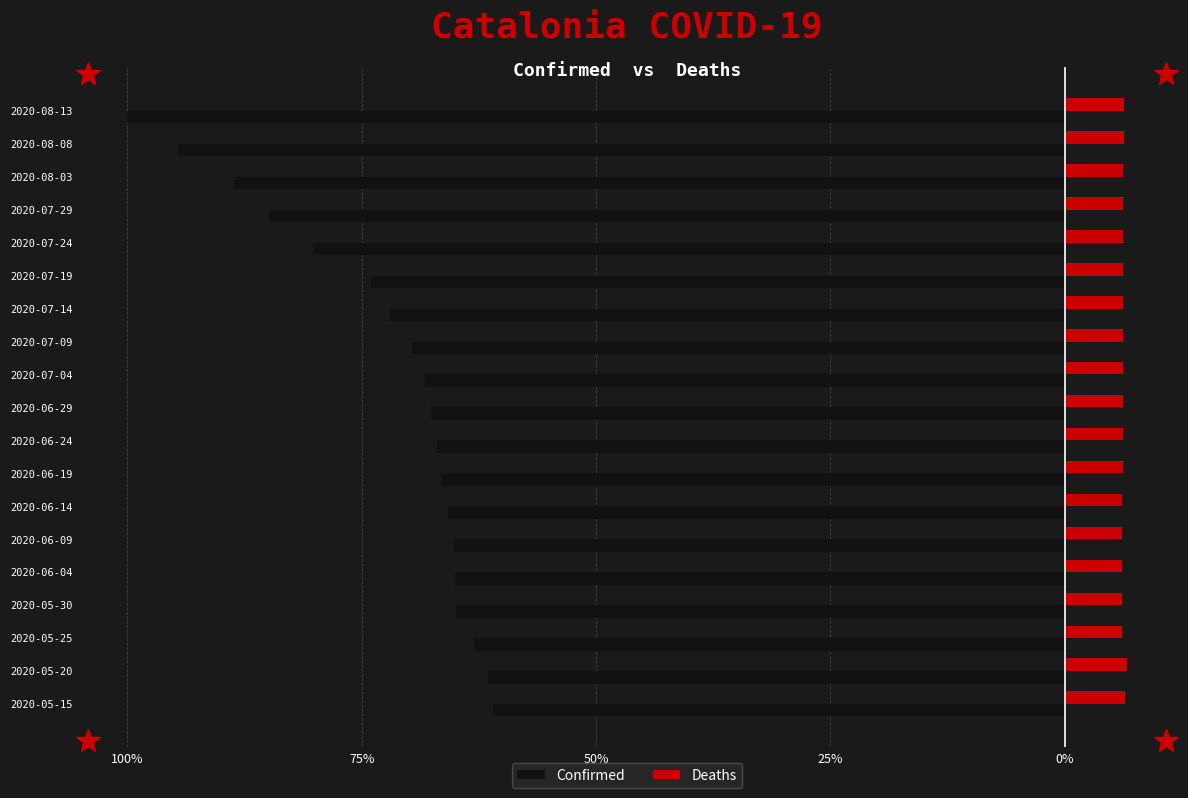

What are all the series names shown in the legend?

Confirmed, Deaths